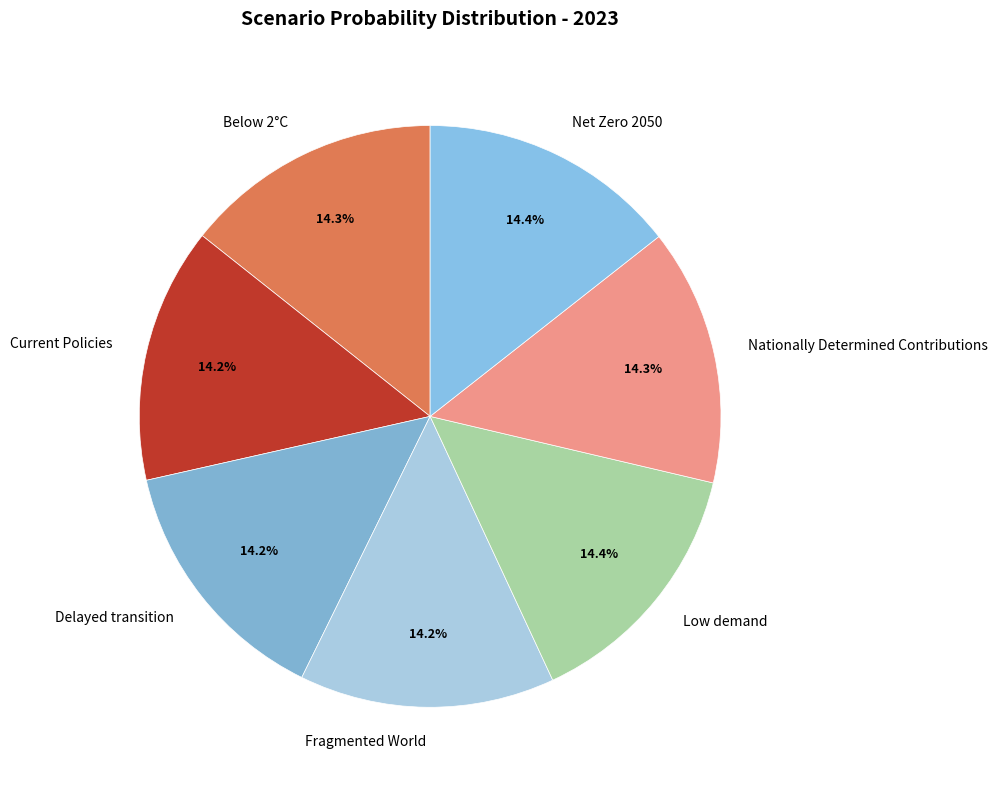

How much of the chart is everything except Below 2°C?

85.7%